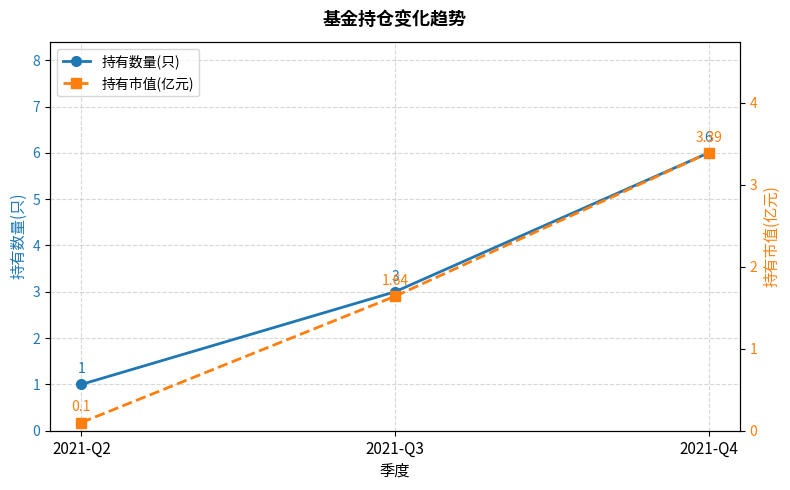

Which series changed the most between 2021-Q2 and 2021-Q3?

持有数量(只)